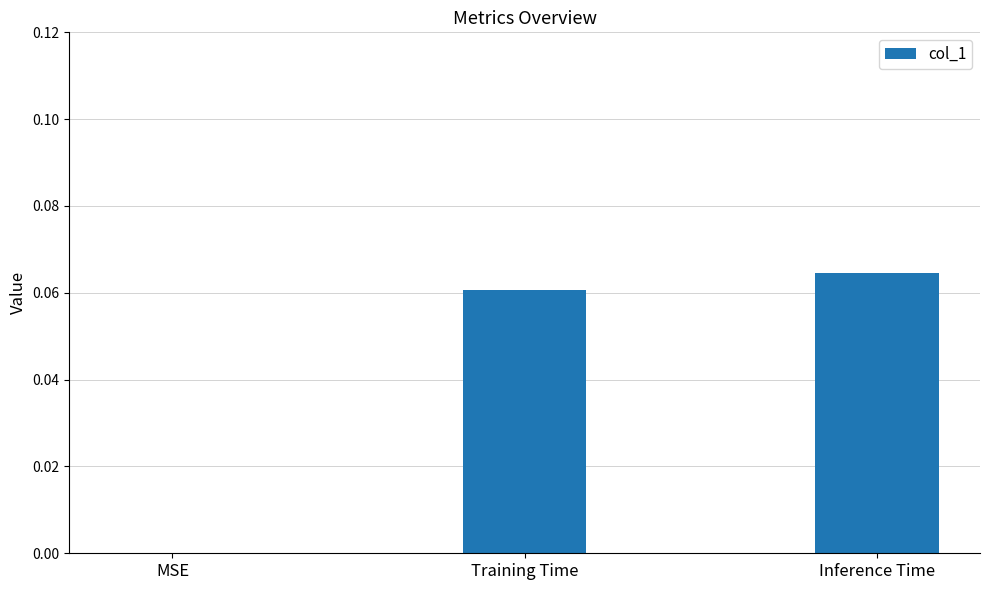

The value at Inference Time is 0.0. True or false?

False